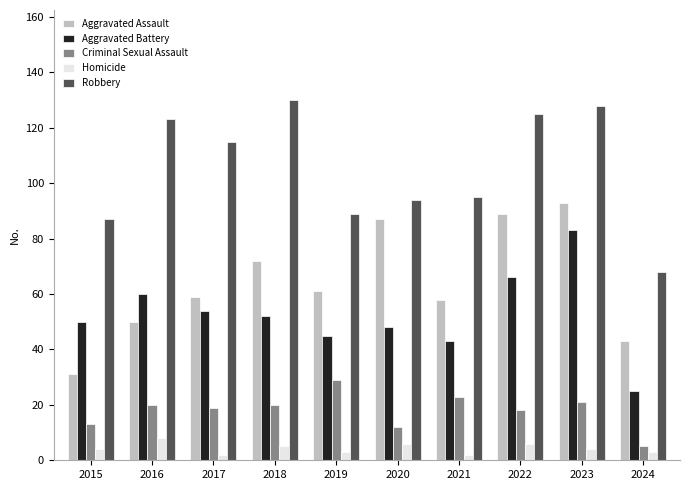

What is the value of the Robbery bar at the 2nd from the left?

123